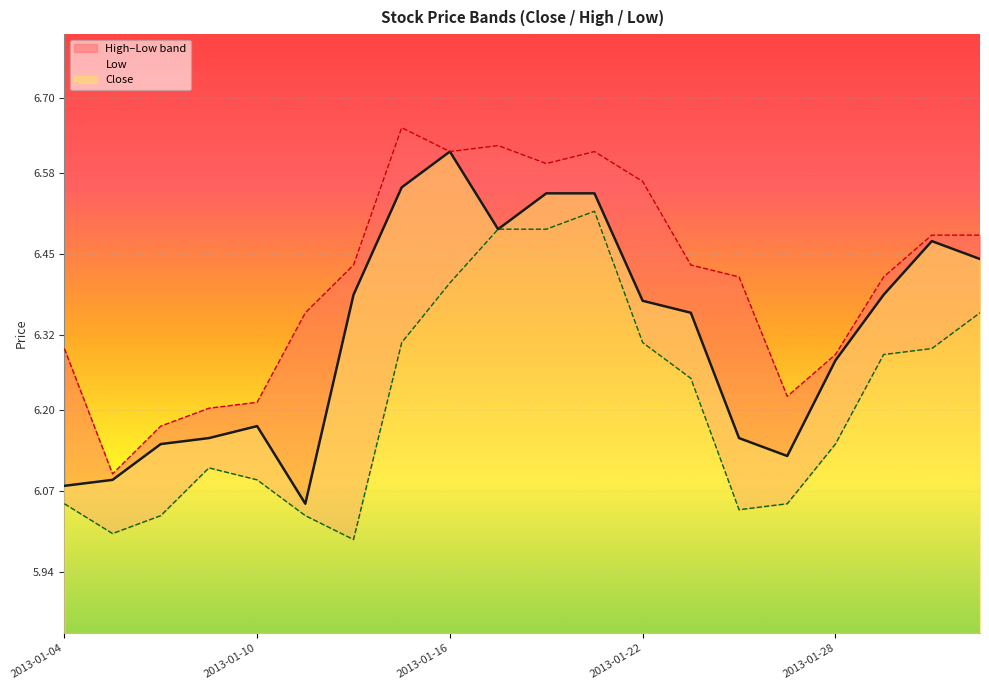

True or false: low and high cross at least once.

False